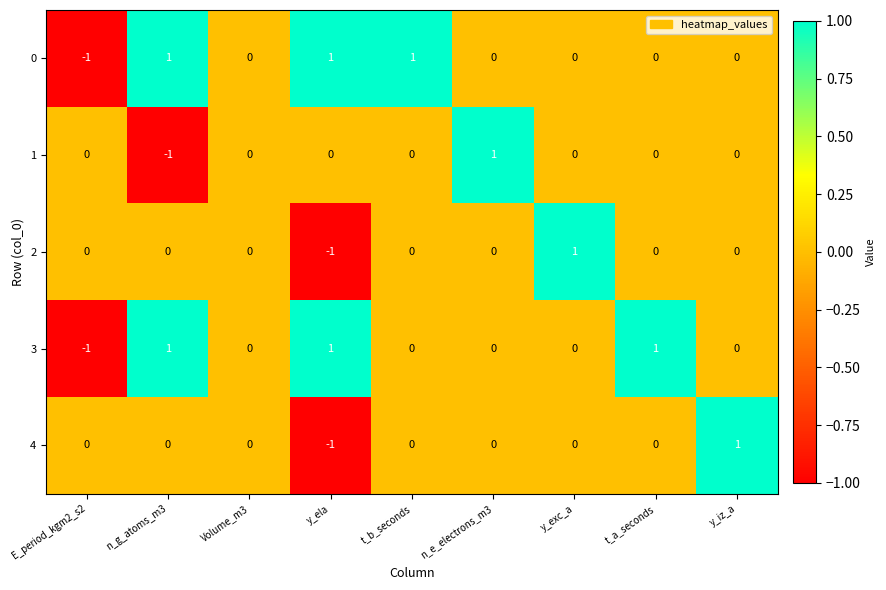

Count the 1 values in the range 0 to 1.

8